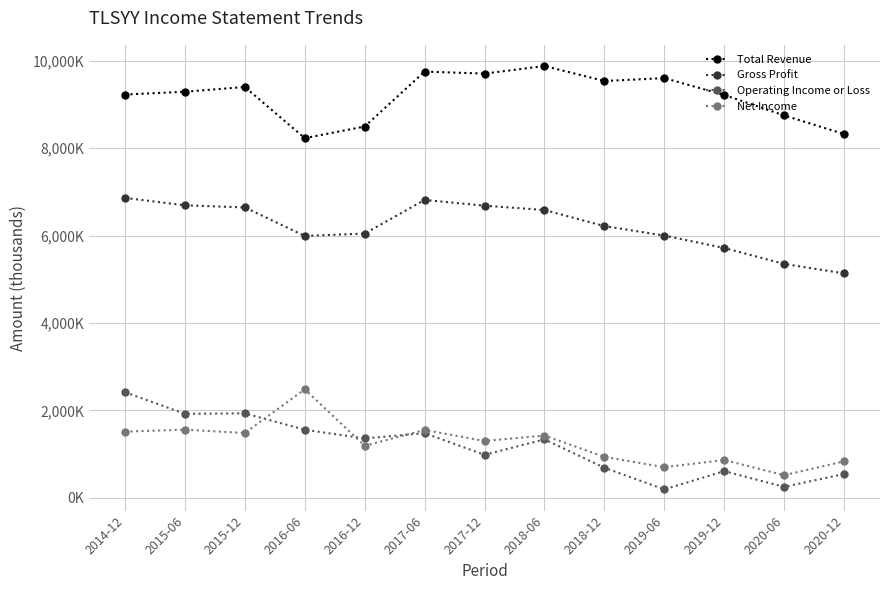

What are all the series names shown in the legend?

Total Revenue, Gross Profit, Operating Income or Loss, Net Income